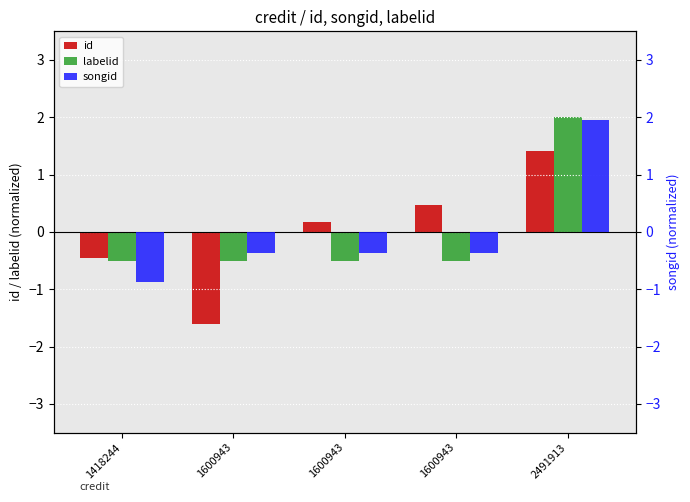

Which label corresponds to the smallest value in the chart?

1600943